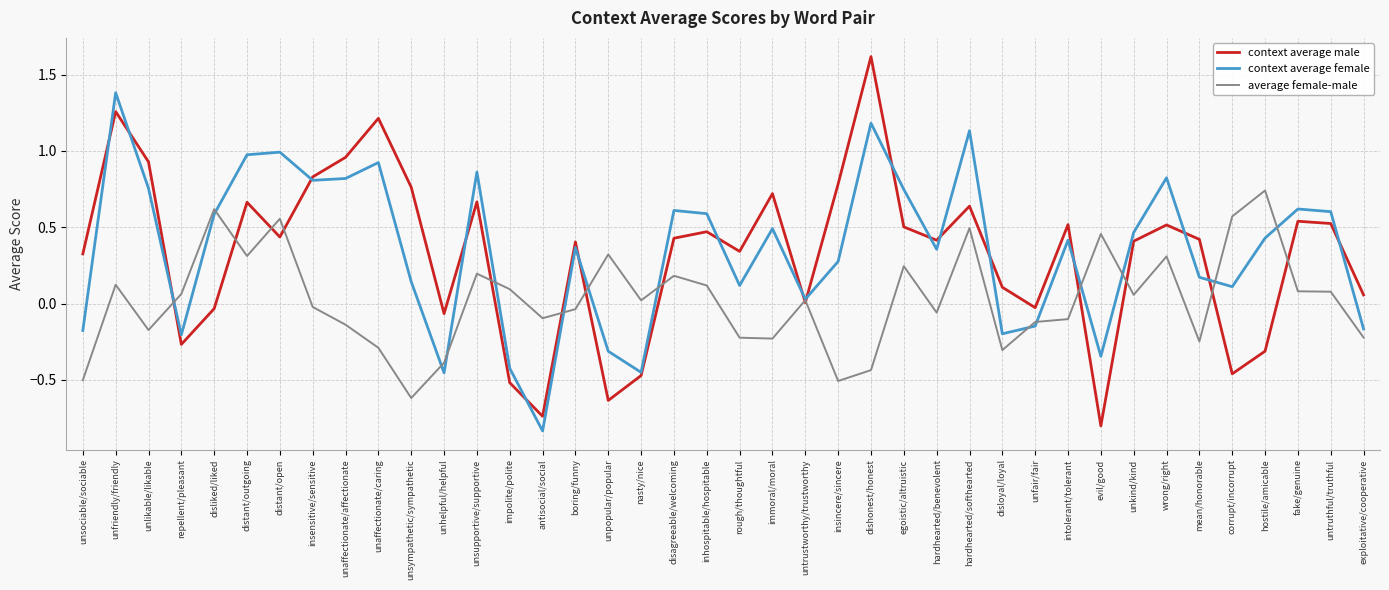

Does the chart display data point markers on the line(s)?

No